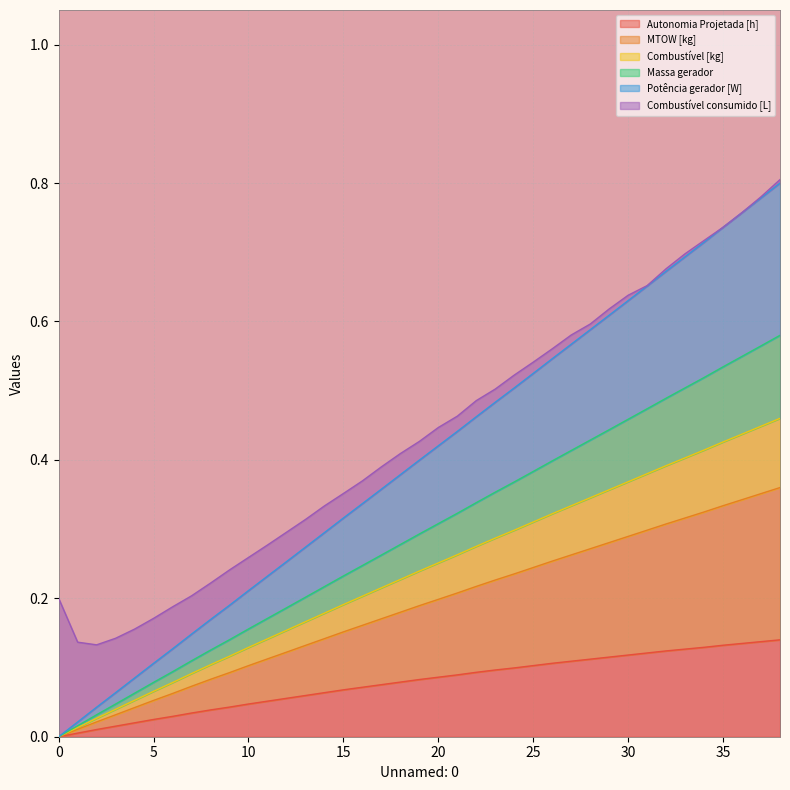

True or false: Combustível [kg] and MTOW [kg] cross at least once.

False